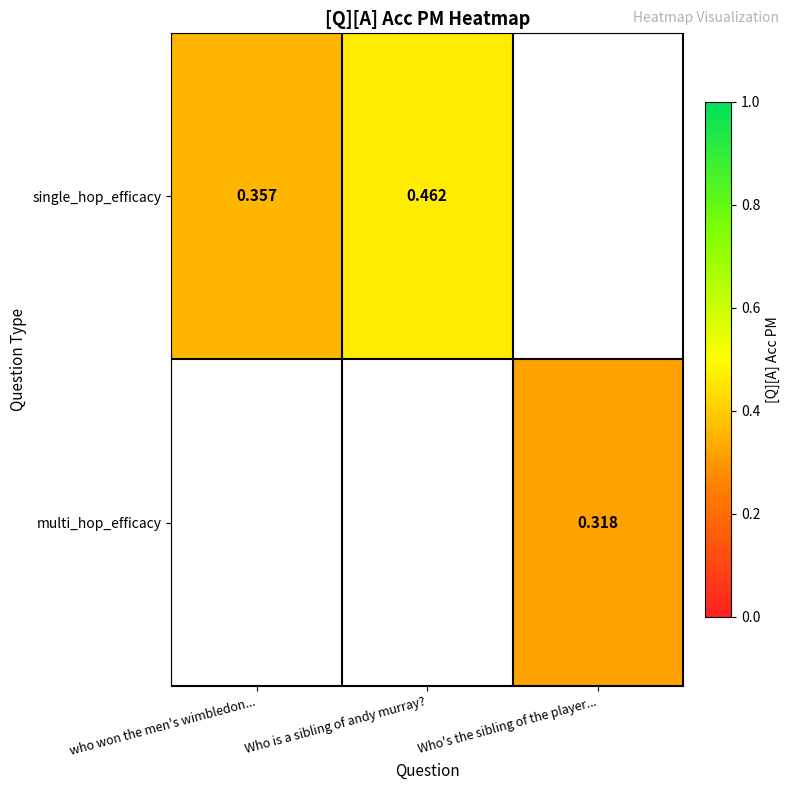

The multi_hop_efficacy series shows 0.1 at Who's the sibling of the player.... True or false?

False